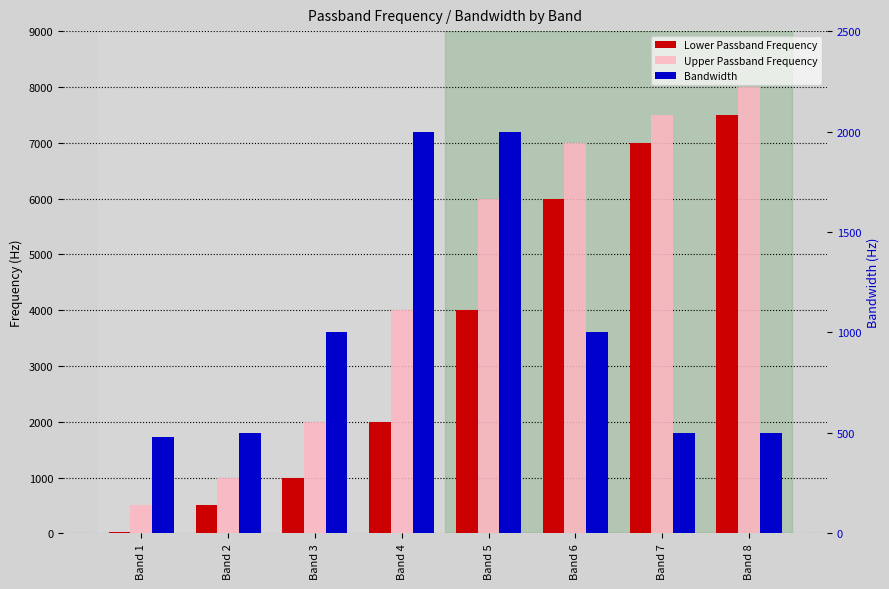

How many groups of bars are there?

8